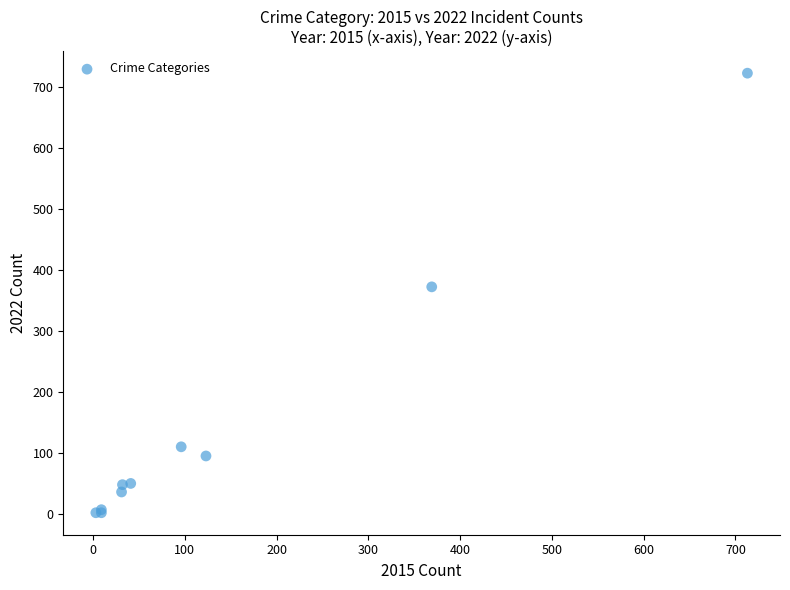

What Y value in the scatter plot is closest to 362?

372